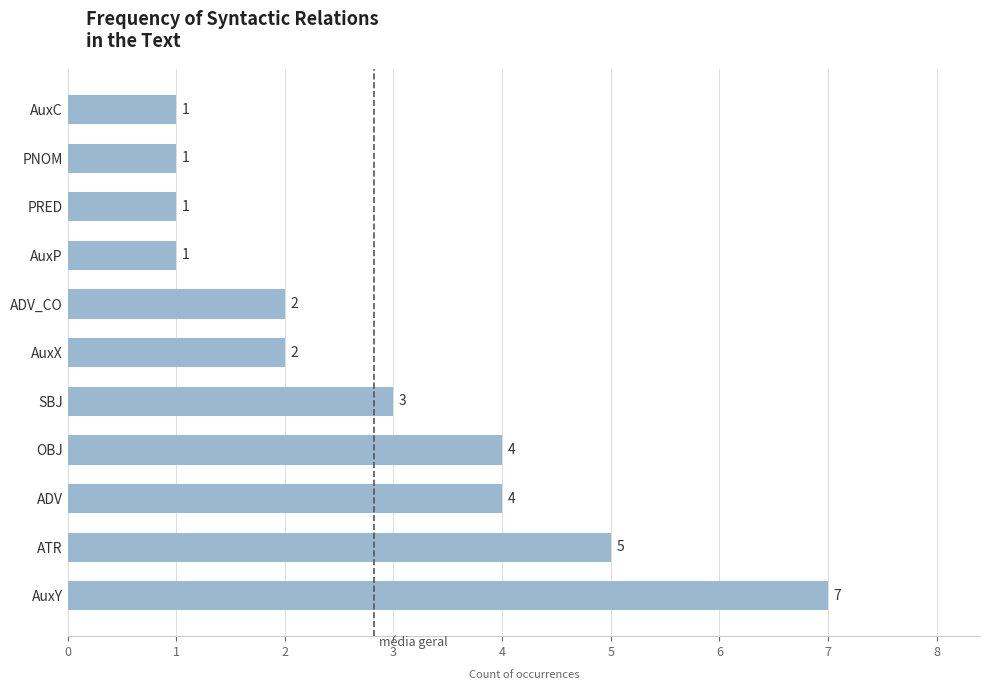

What is the average value?

3